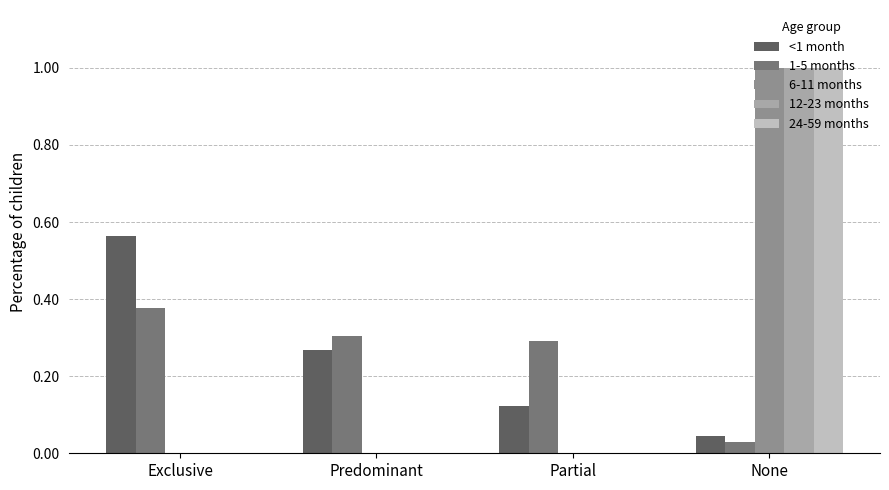

True or false: 1-5 months has a value of 0.2 at Predominant.

False